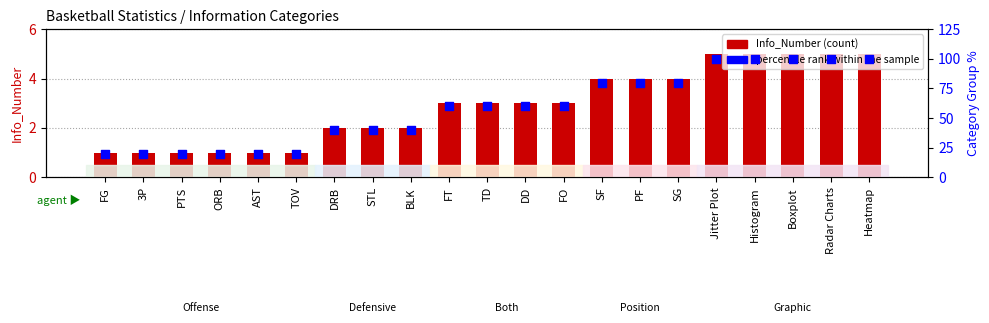

Which series has the largest total across all categories?

percentile rank within the sample